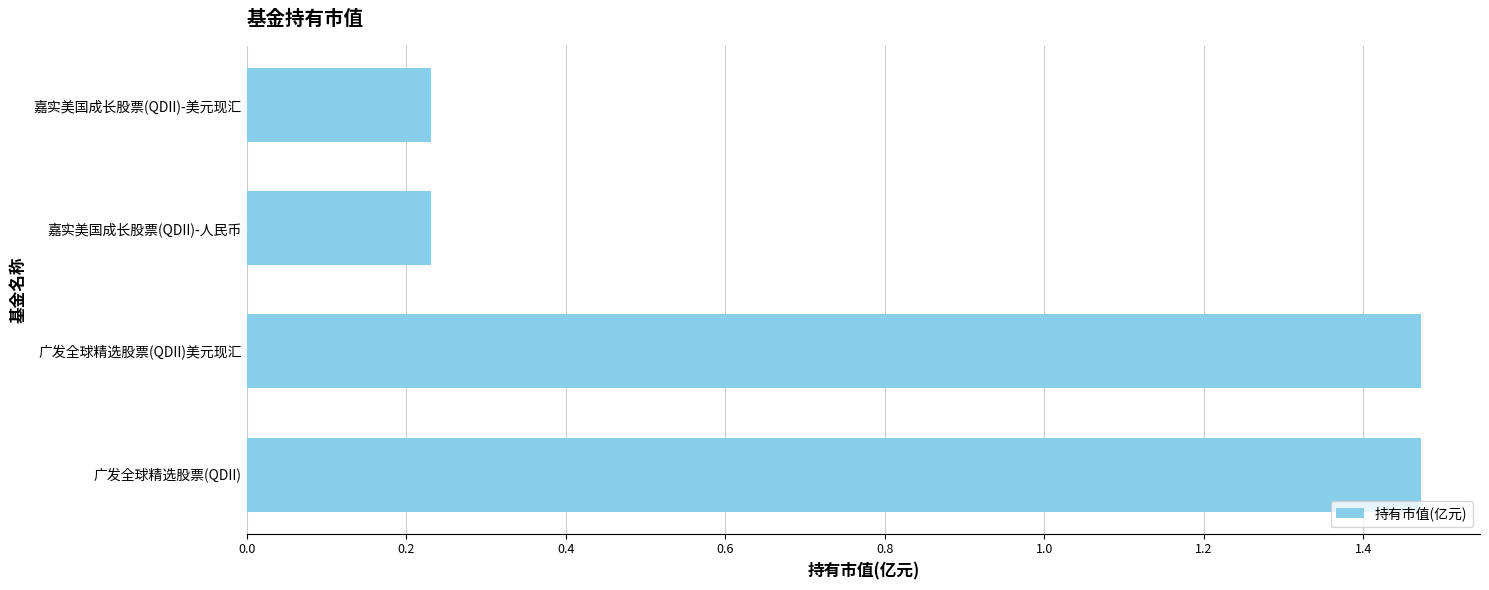

What is the difference between the maximum and minimum values?

1.2